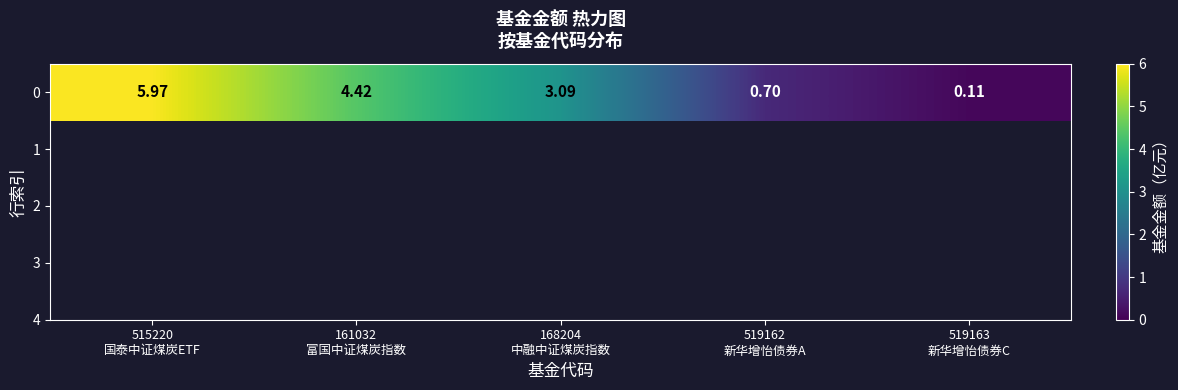

Between 161032
富国中证煤炭指数 and 519162
新华增怡债券A, which is larger?

161032
富国中证煤炭指数